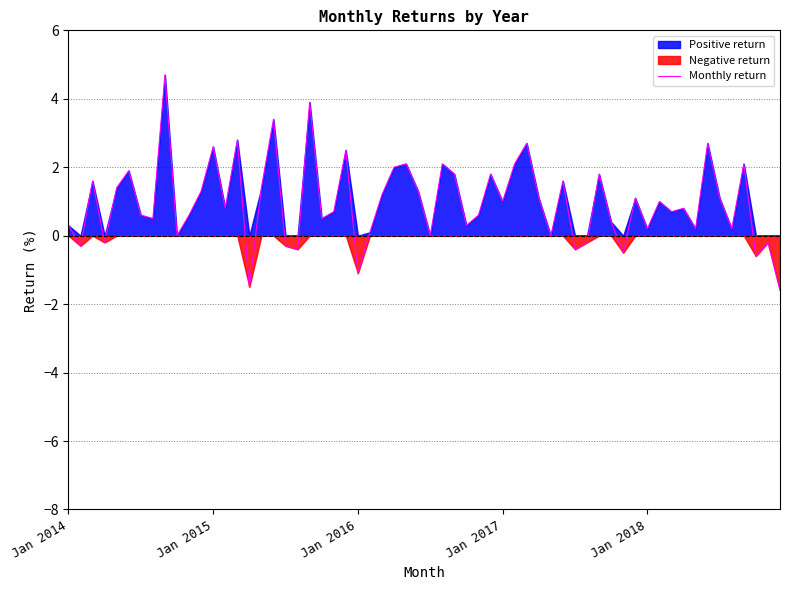

What is the highest value of the Monthly return series?

4.7